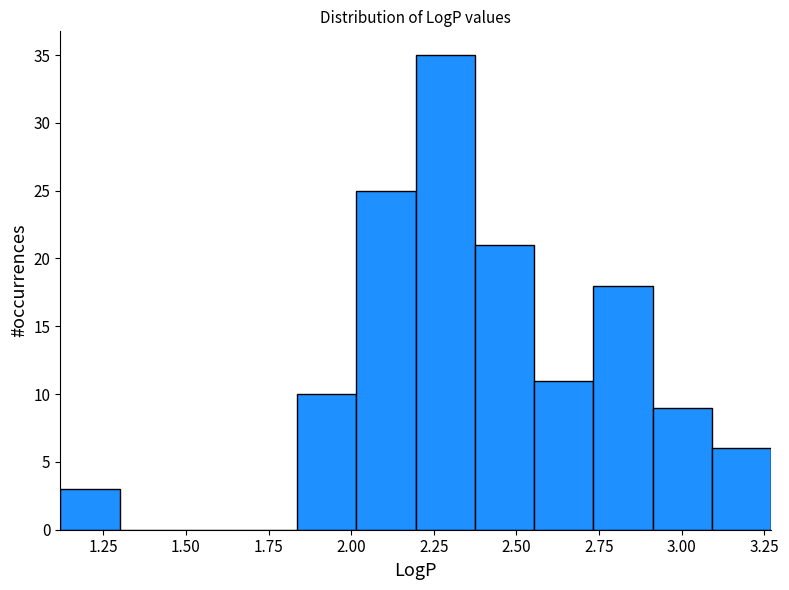

Around what value on the x-axis is the tallest bar? Give the approximate position of its centre, as read against the axis.

2.30